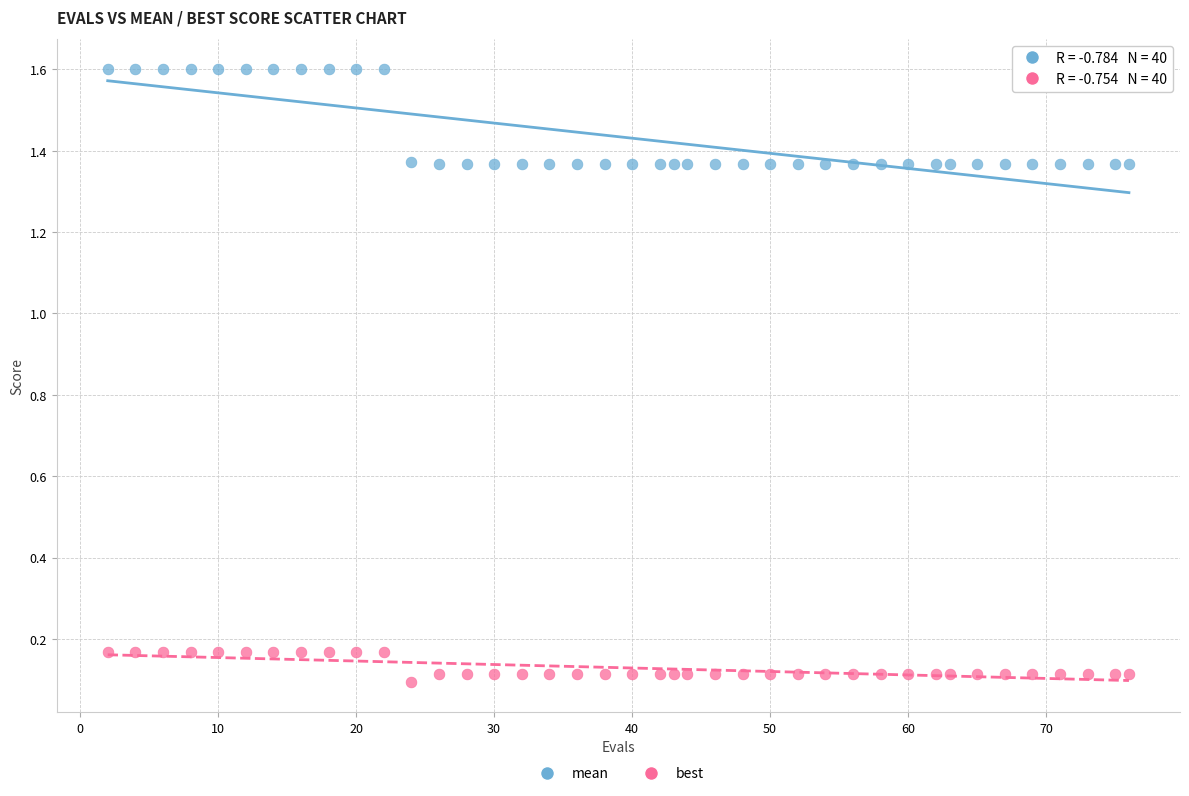

Across all data points, what is the range of Y values (max minus min)?

1.5